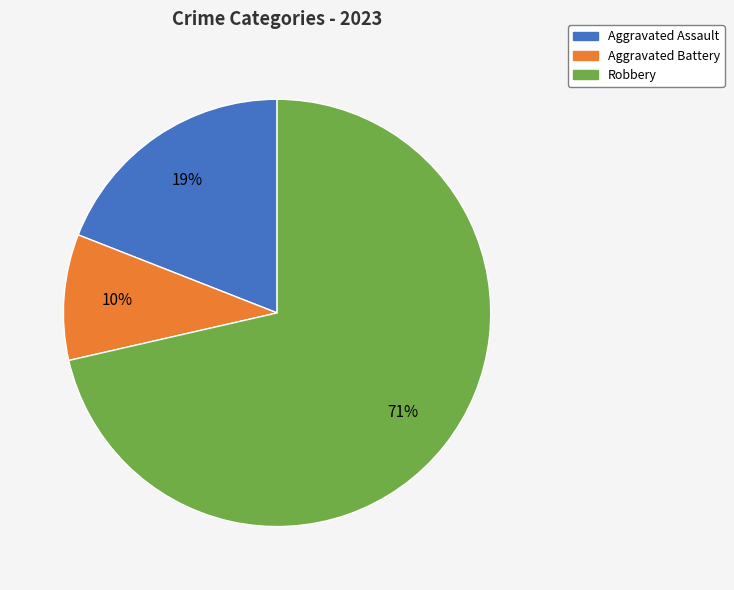

Which category accounts for the majority?

Robbery